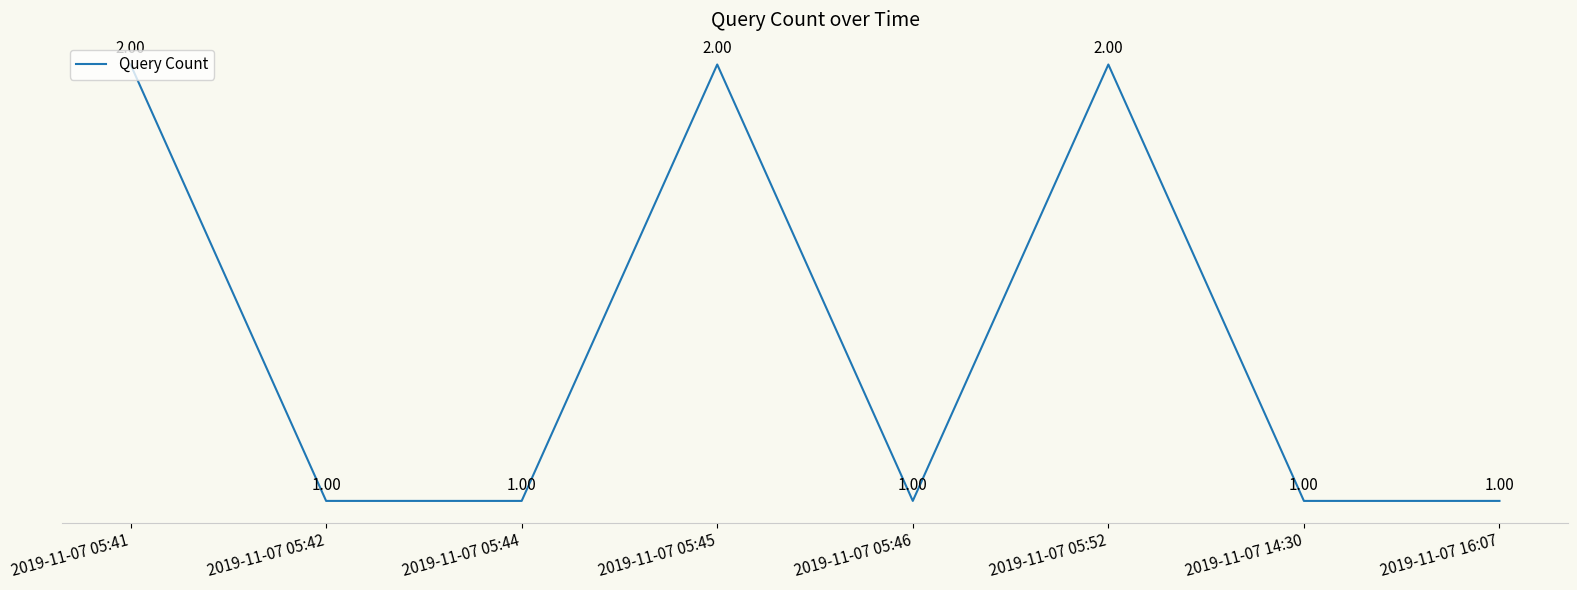

The value at 2019-11-07 05:52 is 2. True or false?

True